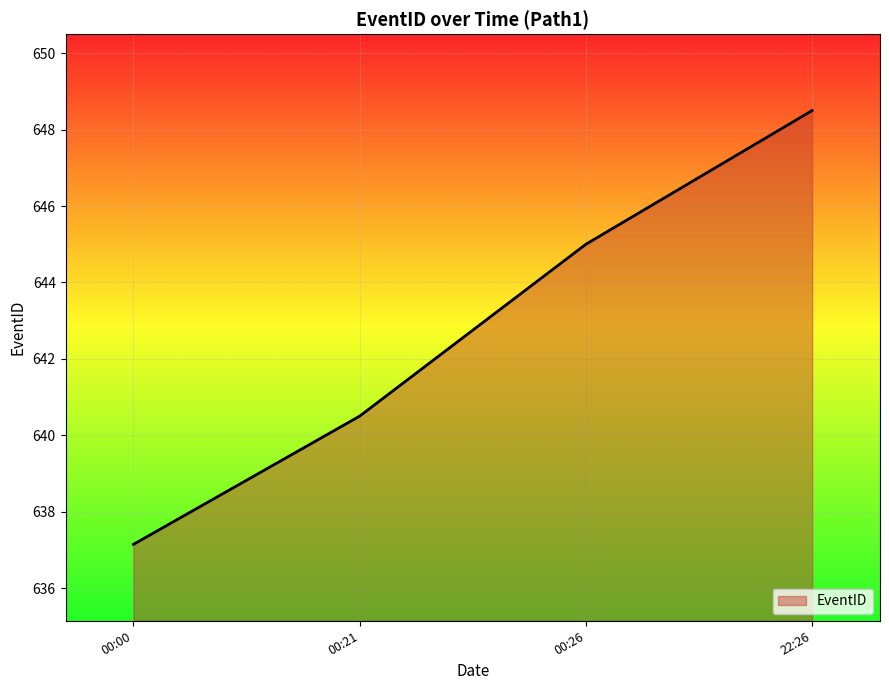

What is the difference between the second highest and second lowest values?

4.5